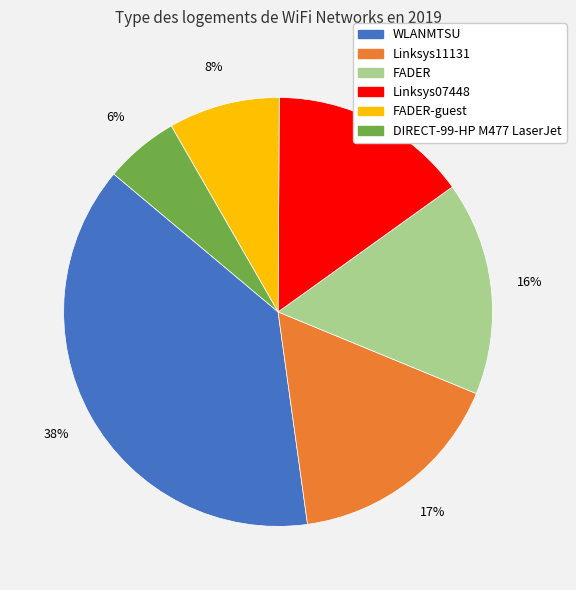

Is there a majority slice in this chart?

No